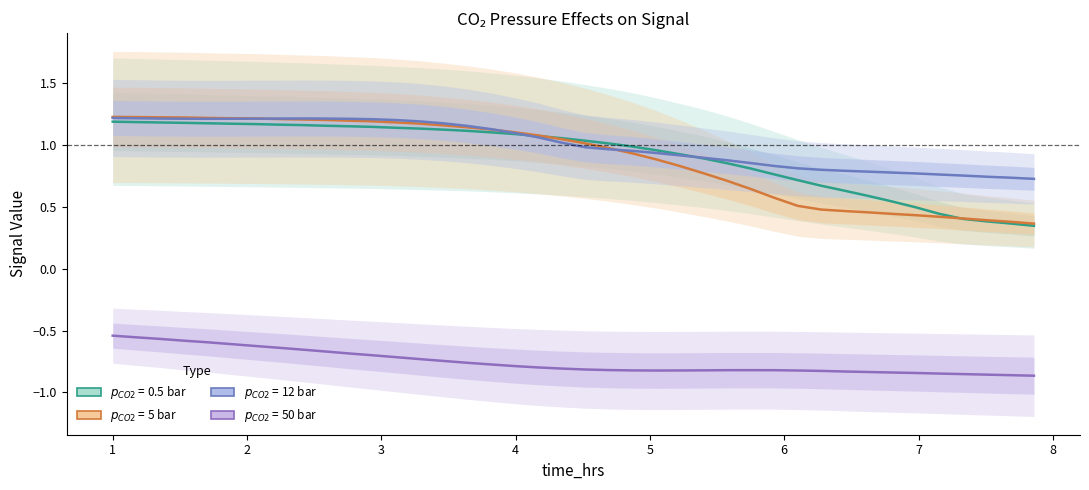

True or false: $p_{CO2}$ = 50 bar and $p_{CO2}$ = 5 bar cross at least once.

False